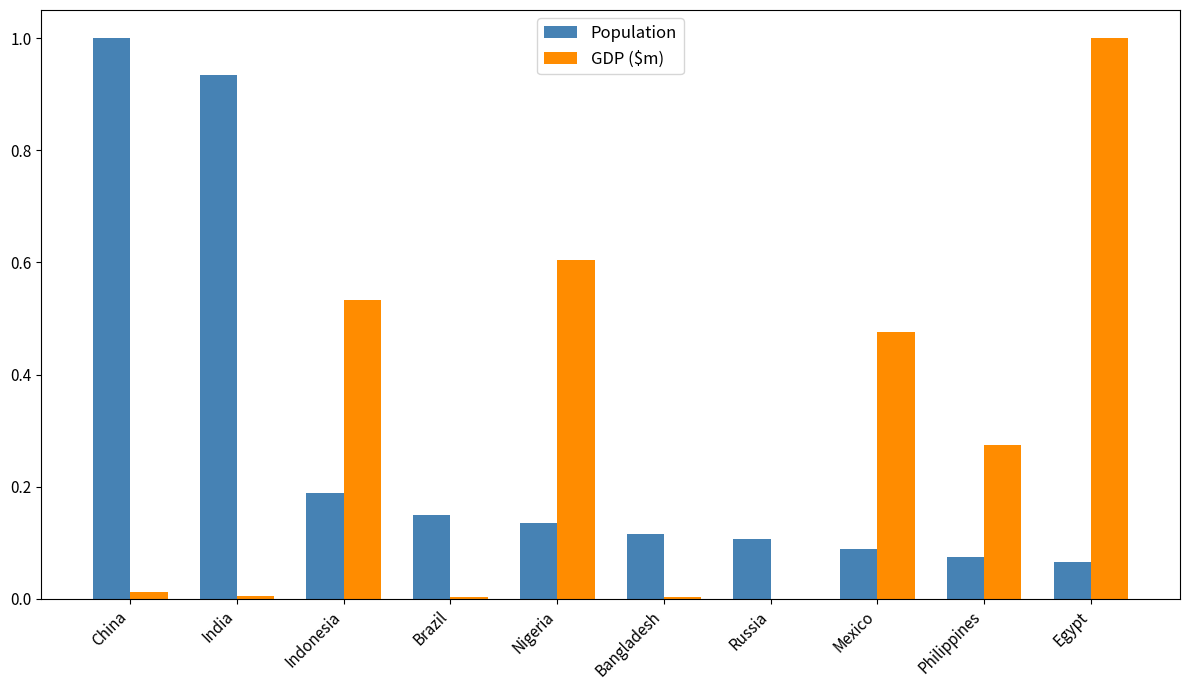

What is the spread (max minus min) of values at Mexico?

0.4